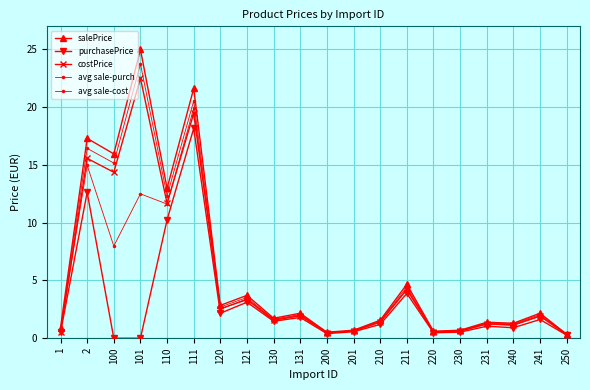

The value of avg sale-purch at 240 is 1.7. True or false?

False